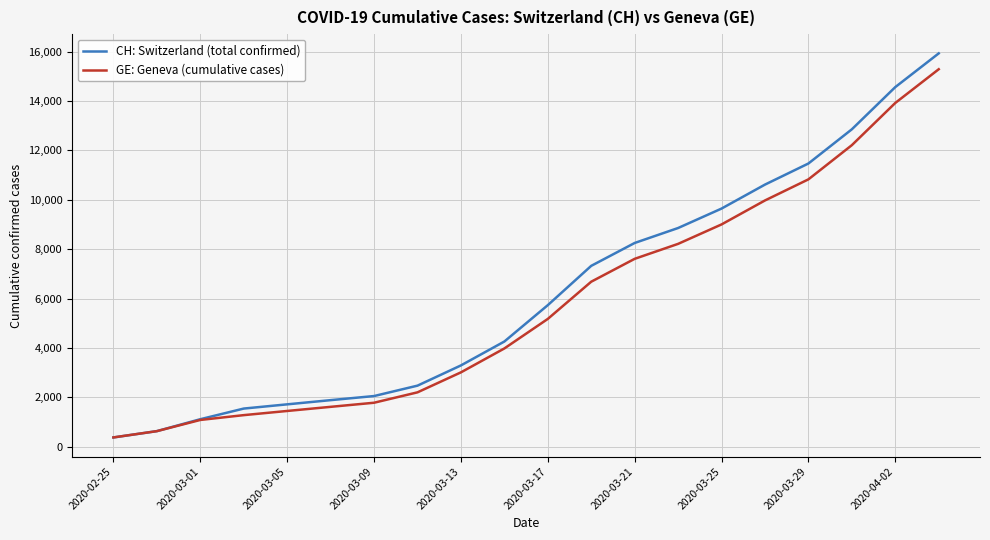

Which series has the widest spread of values?

CH: Switzerland (total confirmed)